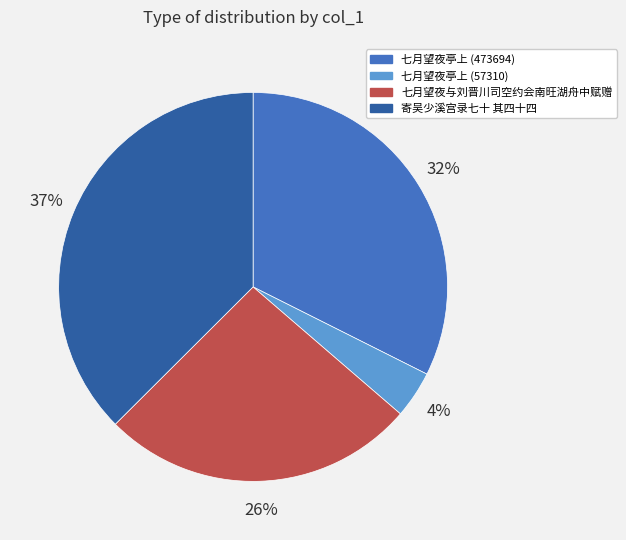

Combined, do 七月望夜亭上 (57310) and 七月望夜亭上 (473694) account for over 50%?

No